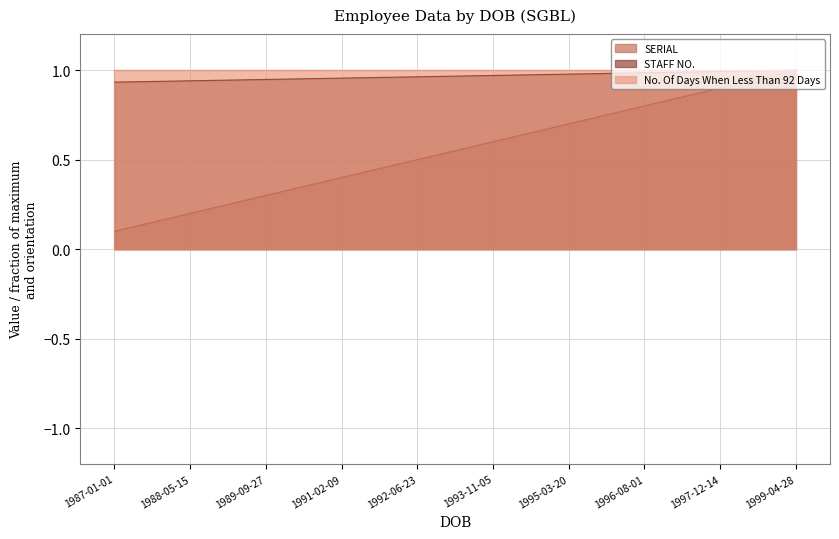

True or false: SERIAL and STAFF NO. intersect in this chart.

False